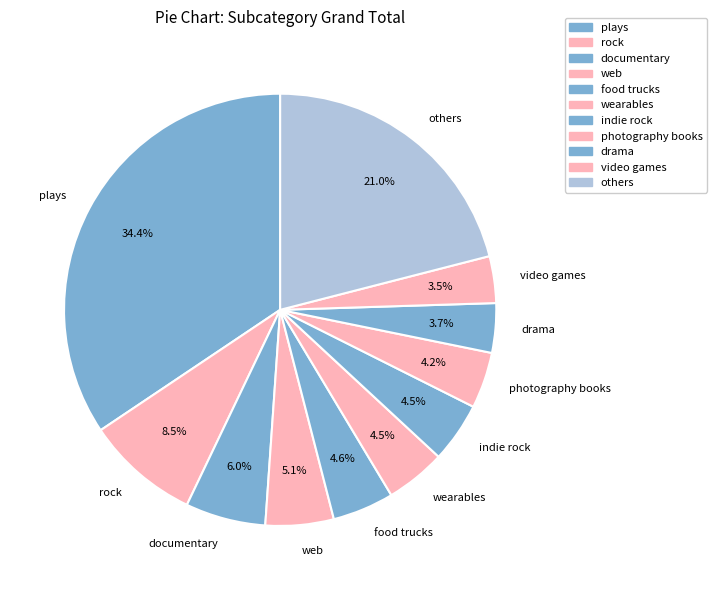

Does wearables account for over 50% of the chart?

No